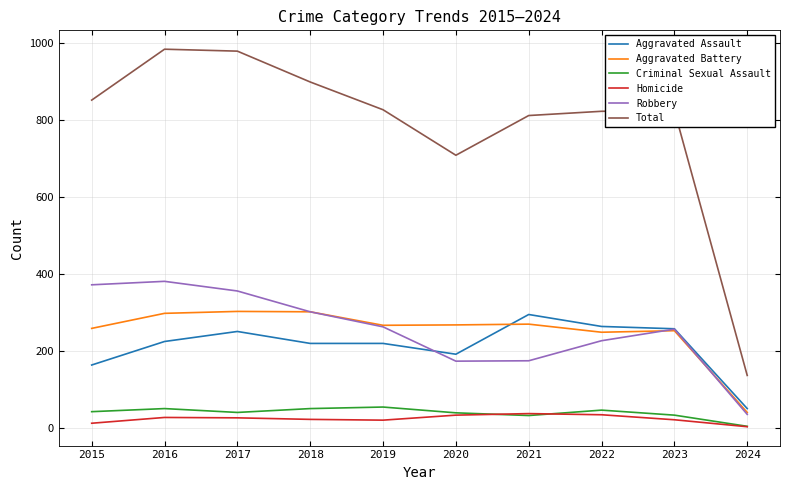

What is the maximum value for Aggravated Battery?

303